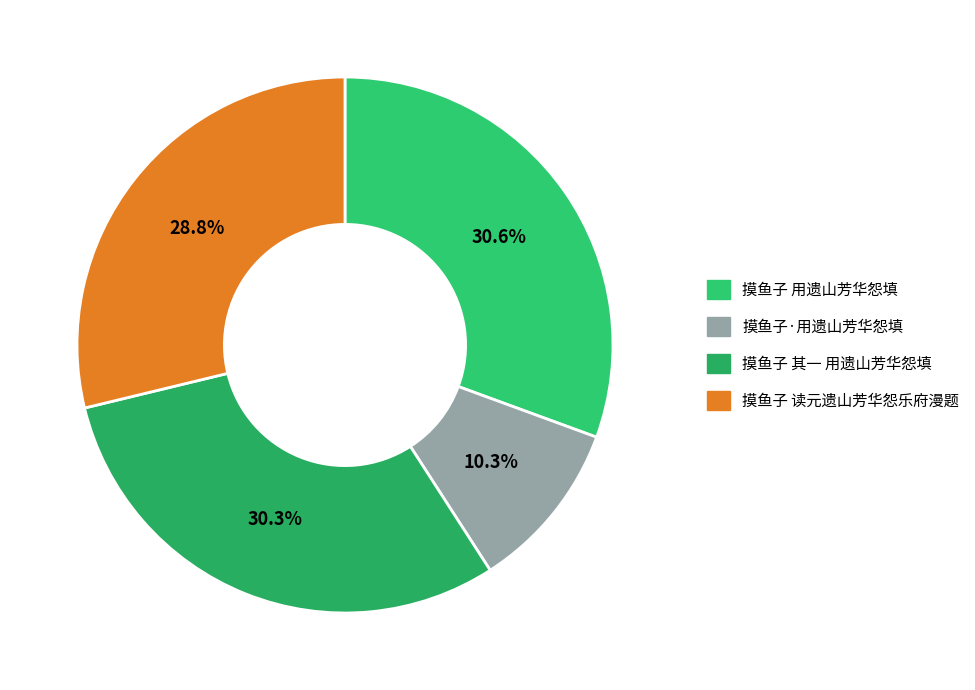

Does 摸鱼子 其一 用遗山芳华怨填 represent more than half of the total?

No